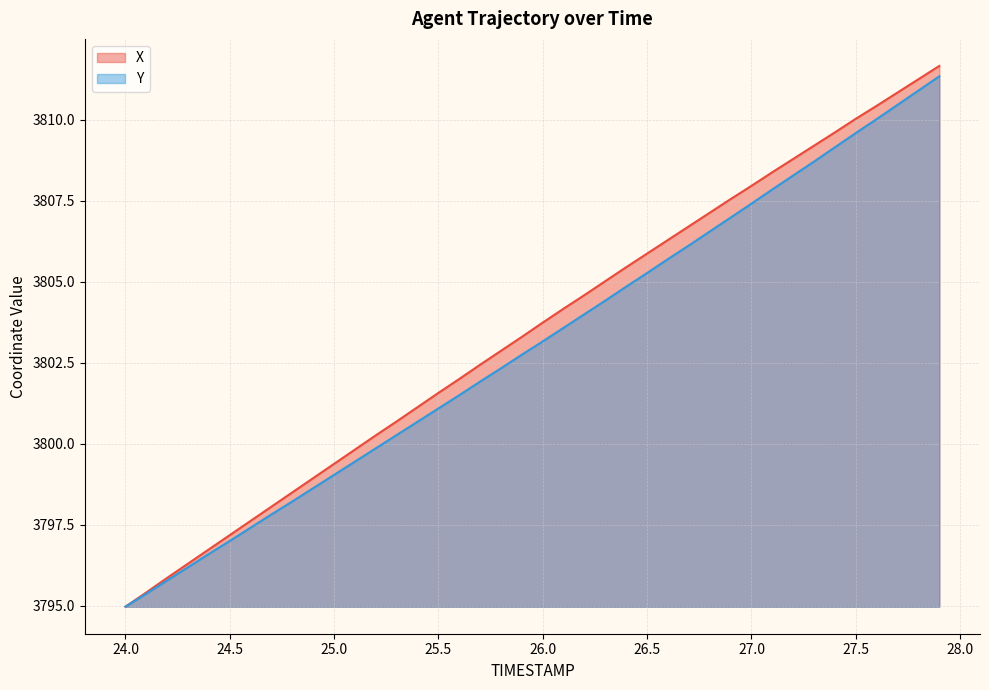

Which series has the largest range (max minus min)?

X